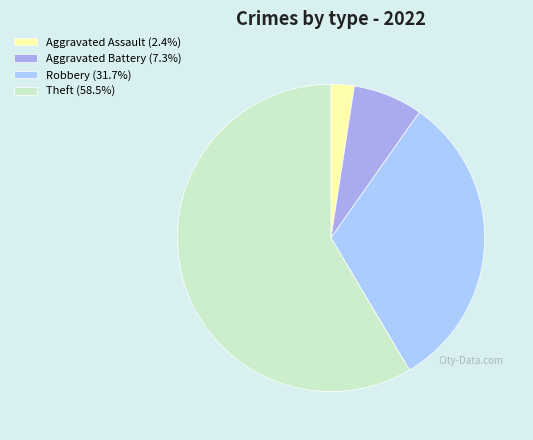

What is the majority slice?

Theft